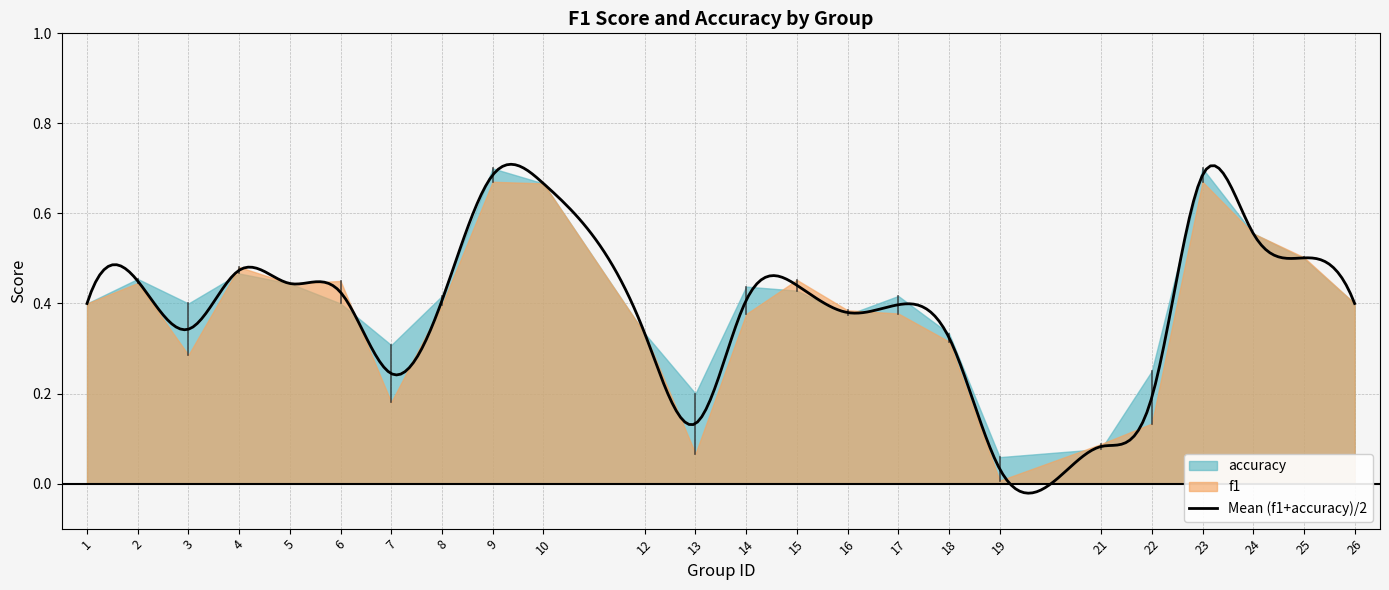

What is the total value across all series at 9?

1.4